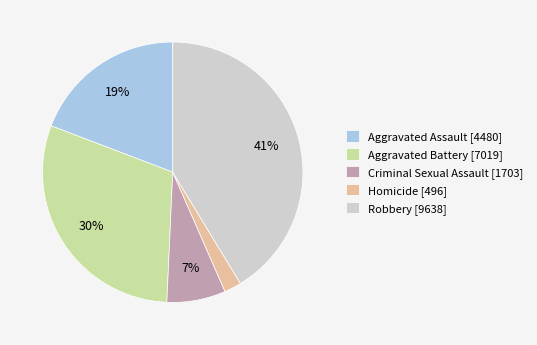

What percentage is the Robbery slice, to the nearest percent?

41%